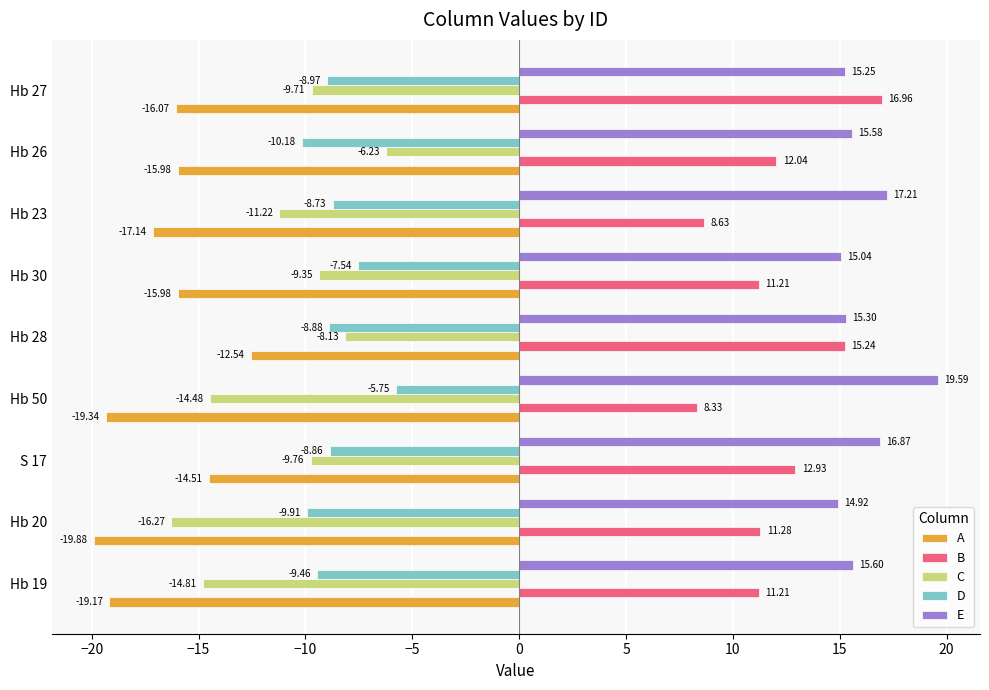

Between Hb 28 and Hb 27, which series saw the biggest shift?

A